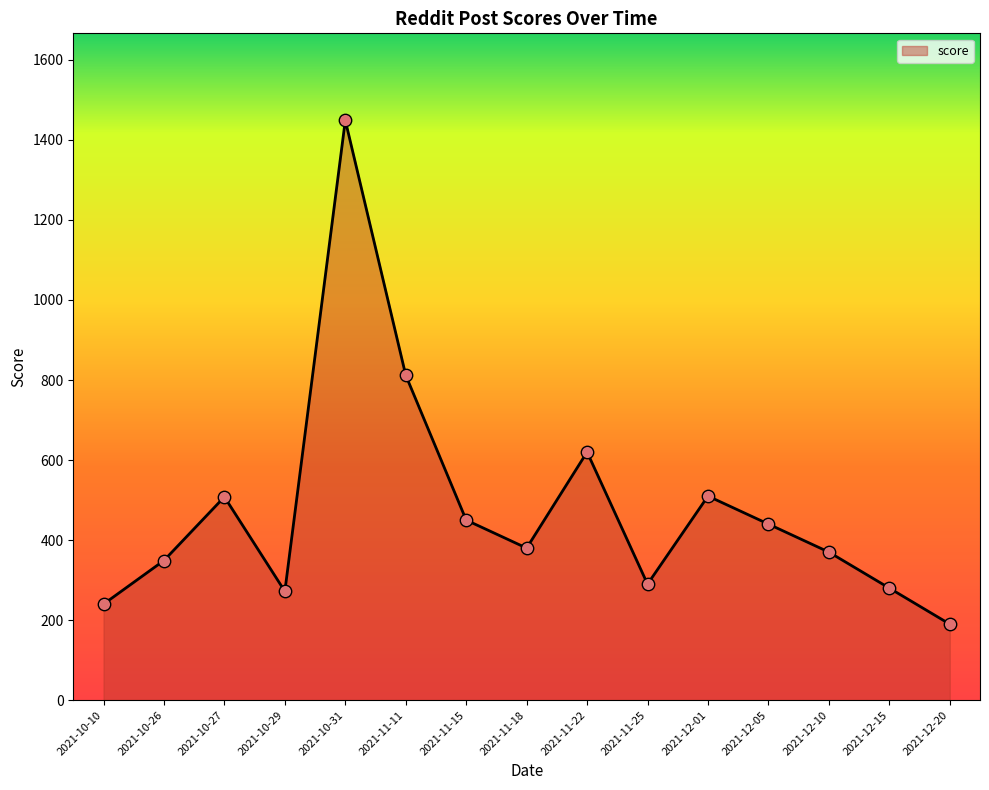

What is the change in value from 2021-12-01 to 2021-12-20?

-320